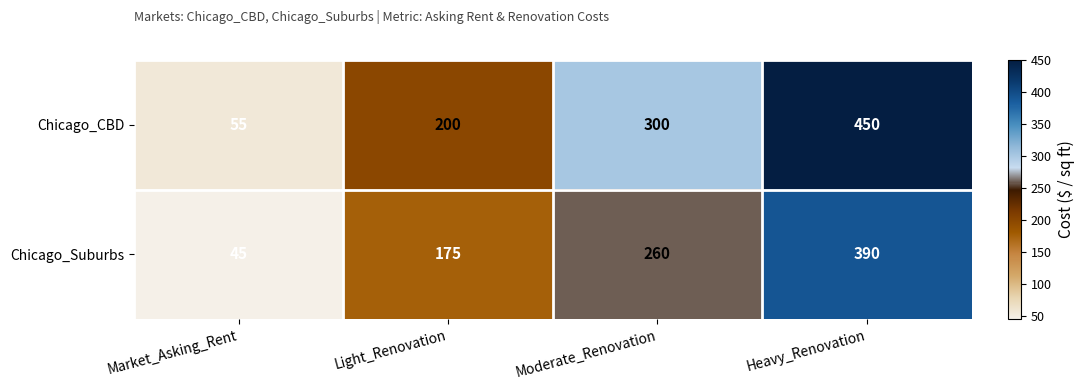

Reading left to right, list all the values displayed in this chart.

Chicago_CBD: Market_Asking_Rent=55	Light_Renovation=200	Moderate_Renovation=300	Heavy_Renovation=450
Chicago_Suburbs: Market_Asking_Rent=45	Light_Renovation=175	Moderate_Renovation=260	Heavy_Renovation=390